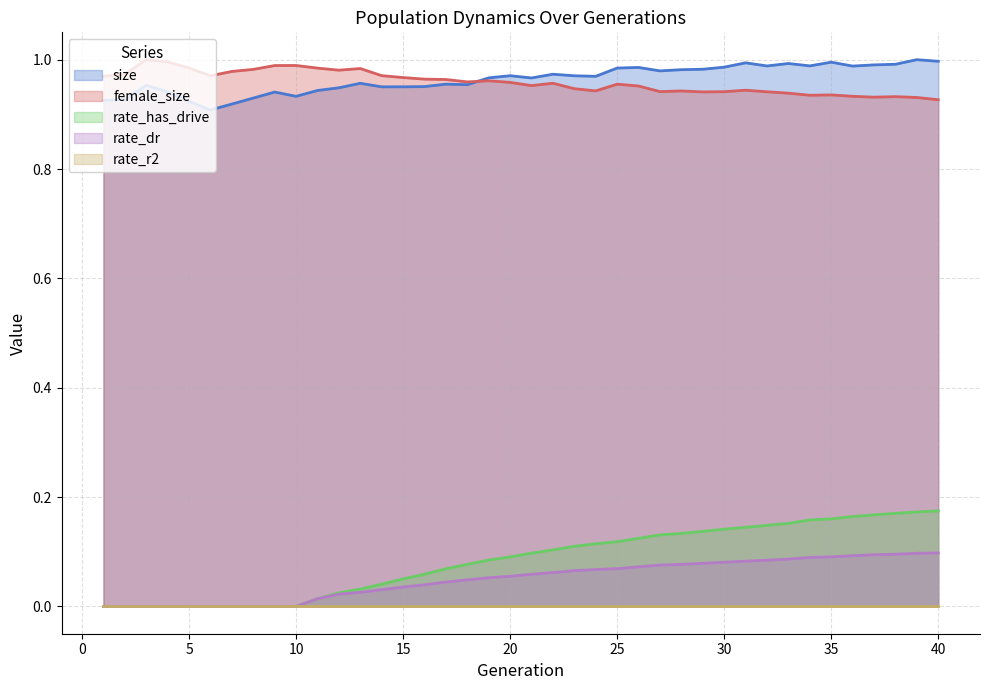

Which series has the largest range (max minus min)?

rate_has_drive